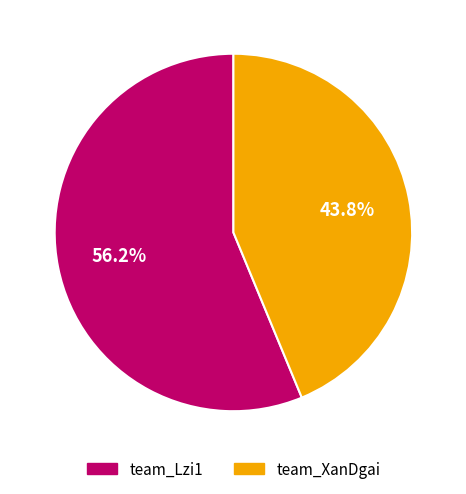

Which has a higher value, team_Lzi1 or team_XanDgai?

team_Lzi1